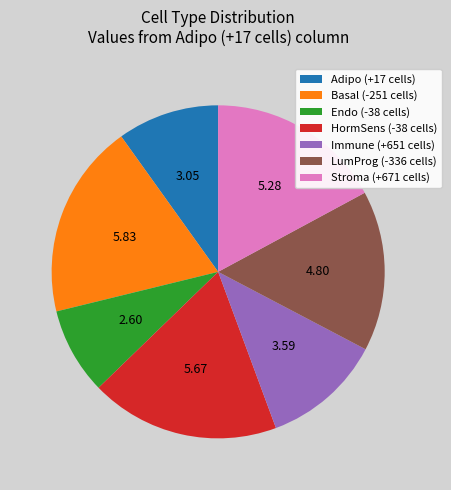

Is the sum of Immune (+651 cells) and Stroma (+671 cells) greater than half?

No